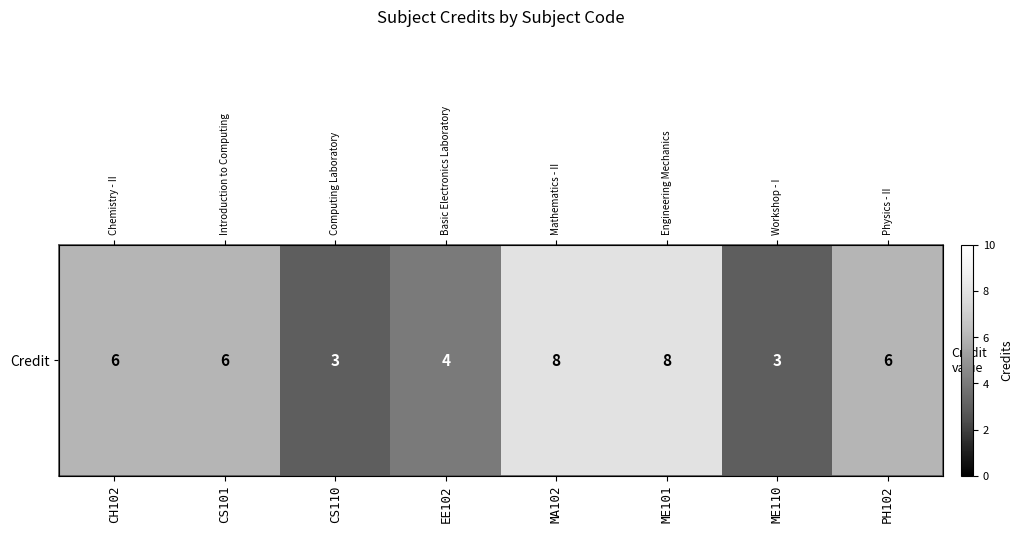

Reading left to right, extract all data points from this chart.

CH102=6	CS101=6	CS110=3	EE102=4	MA102=8	ME101=8	ME110=3	PH102=6